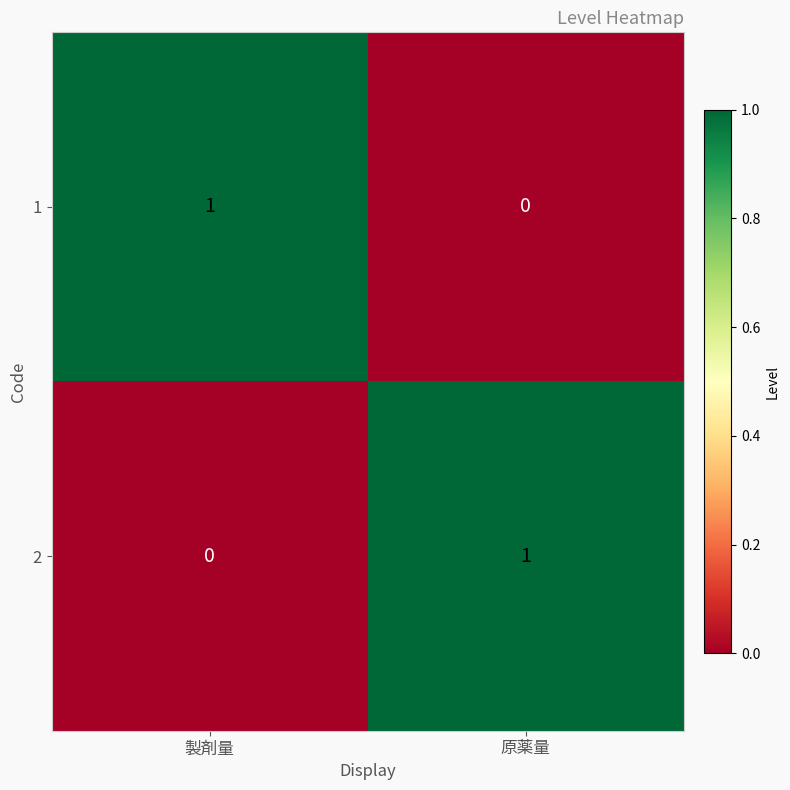

Rank the series at 原薬量 from highest to lowest value.

2, 1